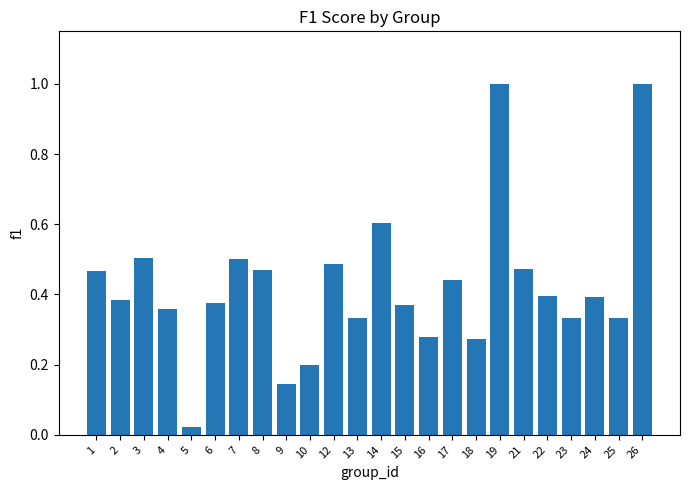

What is the change in value from 6 to 26?

+0.6